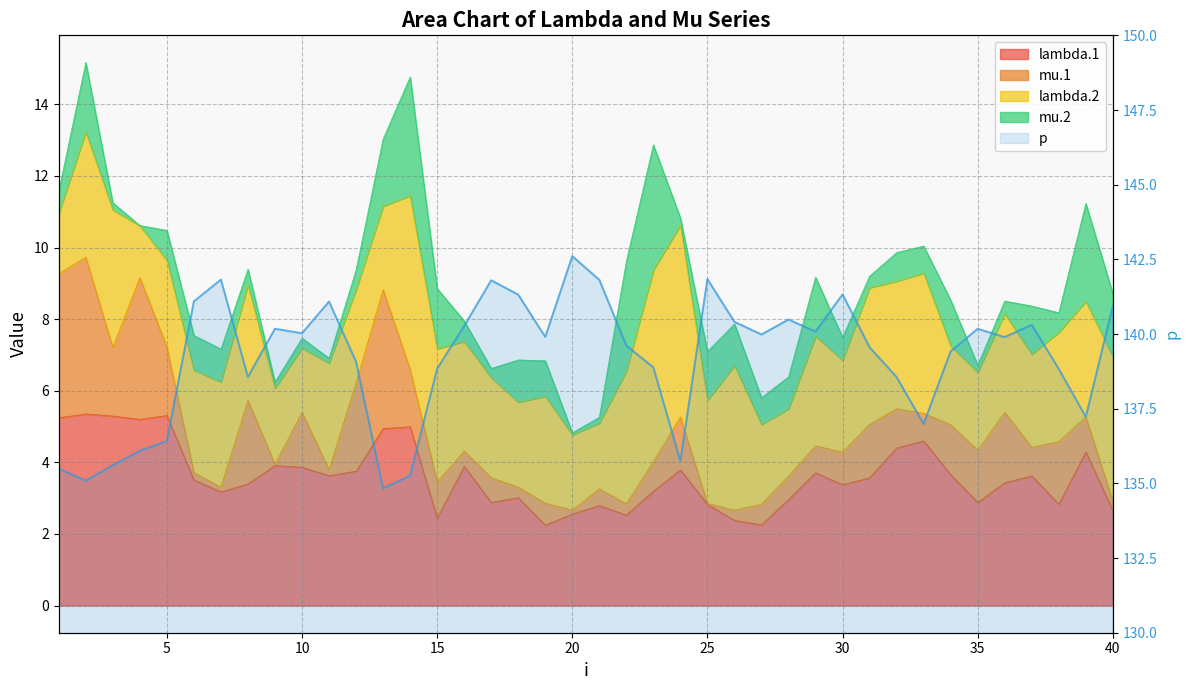

Count the number of values greater than 139.

25